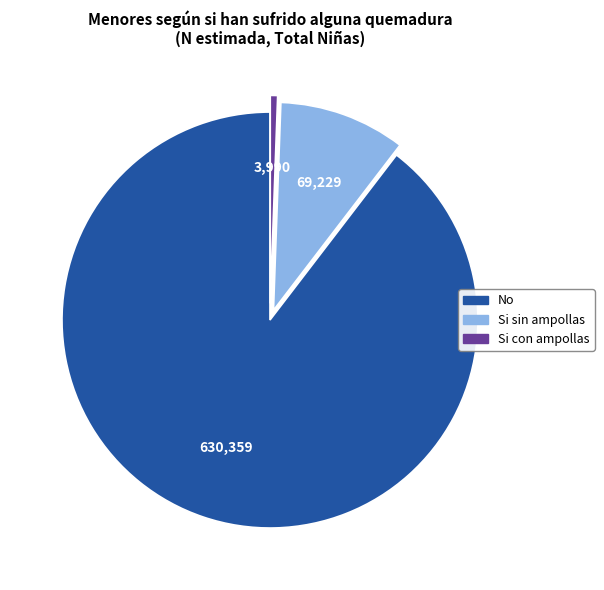

What is the smallest slice in the pie chart?

Si con ampollas